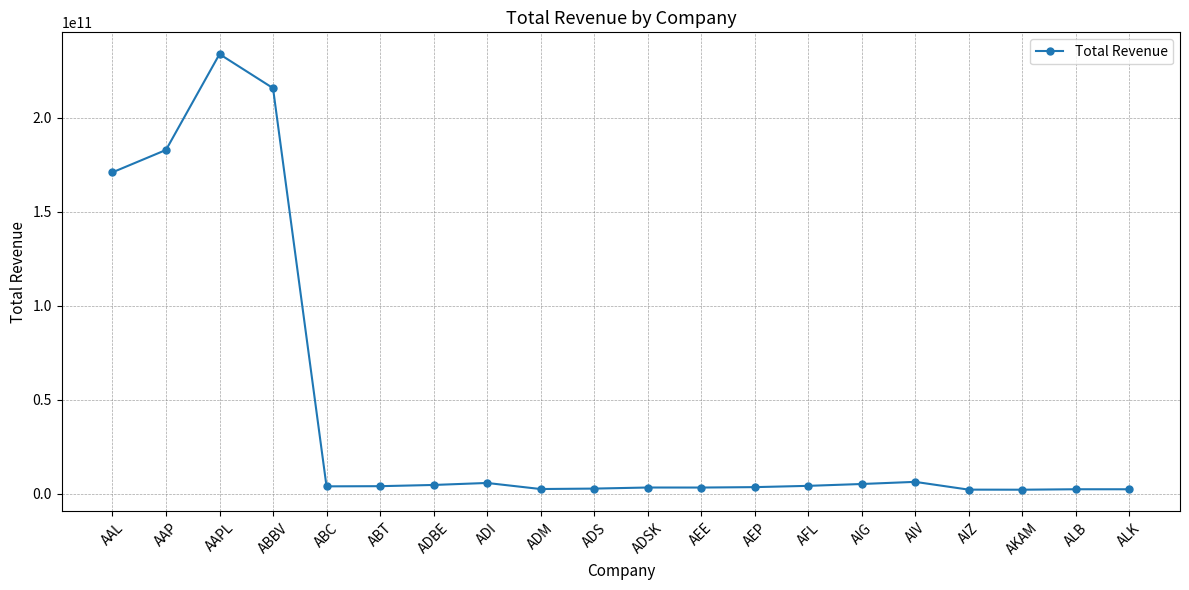

Does the chart have visible grid lines?

Yes